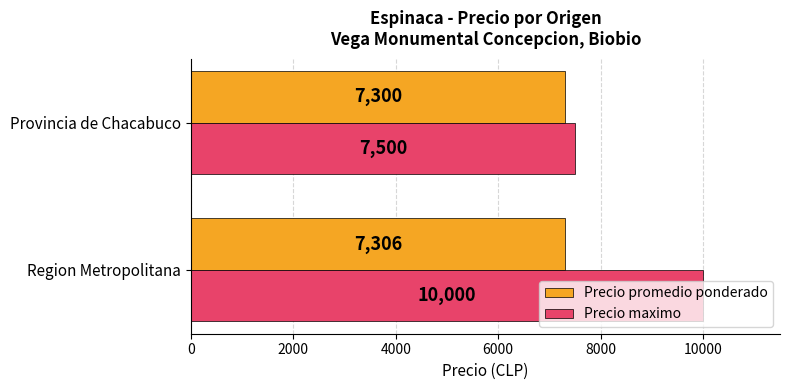

True or false: Precio maximo has a value of 7500 at Provincia de Chacabuco.

True